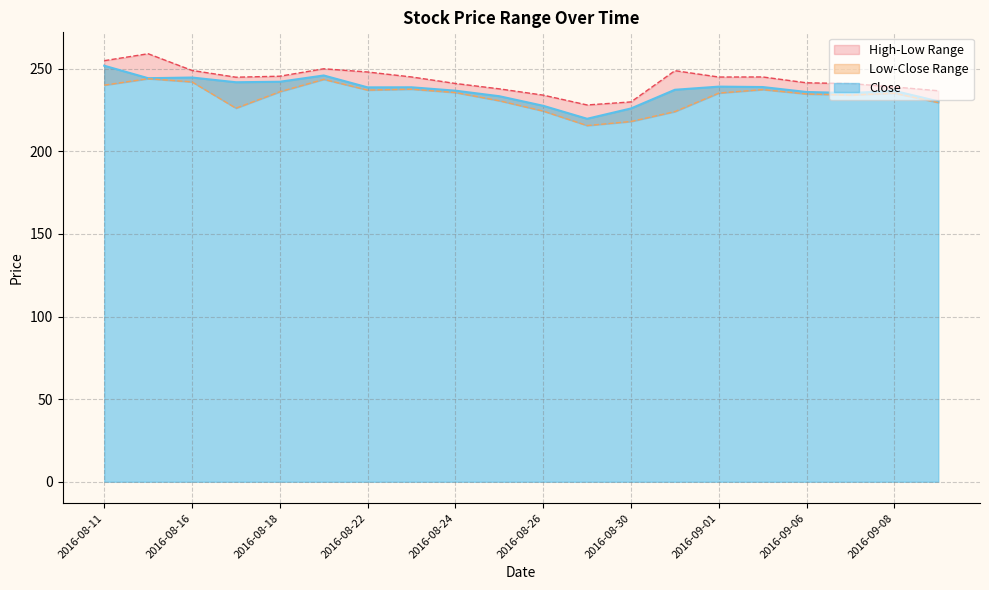

What is the minimum value shown in the chart?

215.6